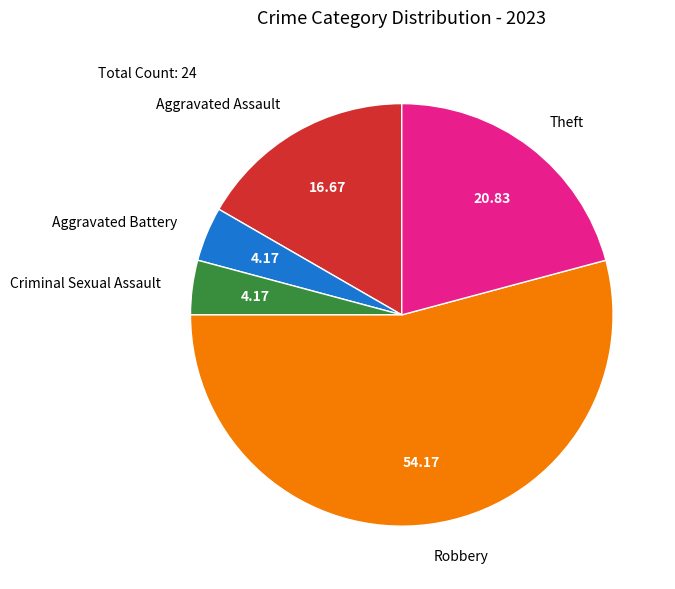

Do Robbery and Criminal Sexual Assault together represent more than half of the pie?

Yes